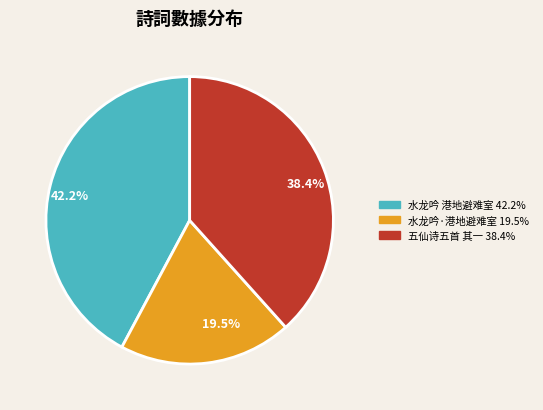

Is there a majority slice in this chart?

No